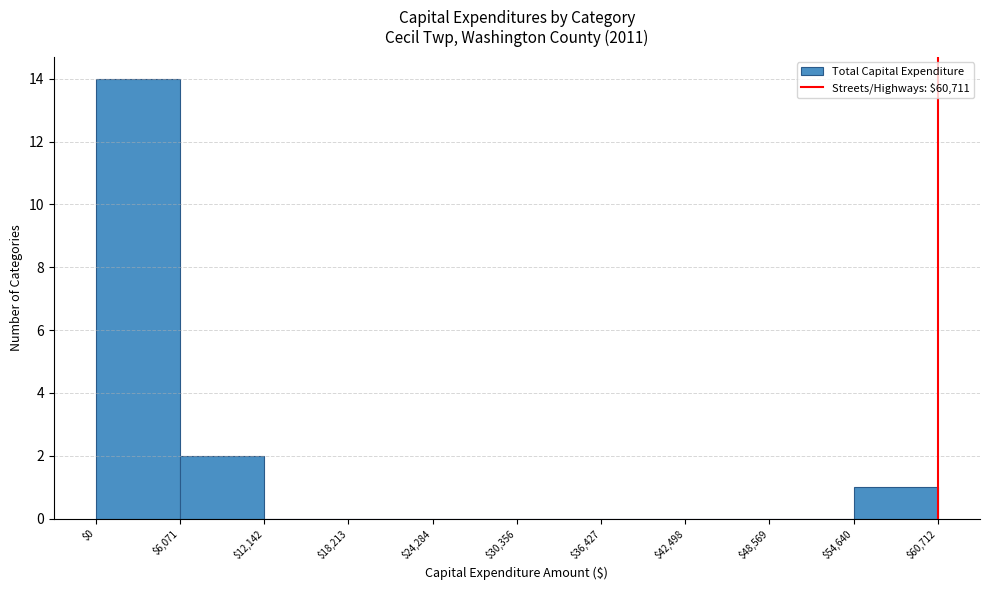

How tall is the bar that spans $0 to $6,071 on the x-axis? The values are not printed on the chart, so give them approximately, as read against the axis.

14